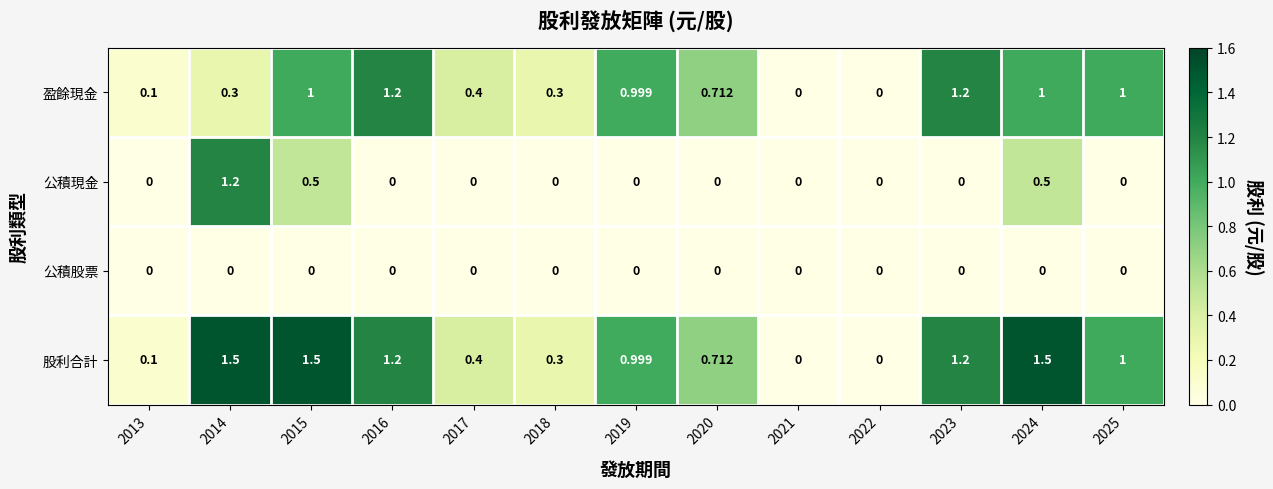

Is the value of 股利合計 at 2020 greater than the value of 公積股票 at 2015?

Yes